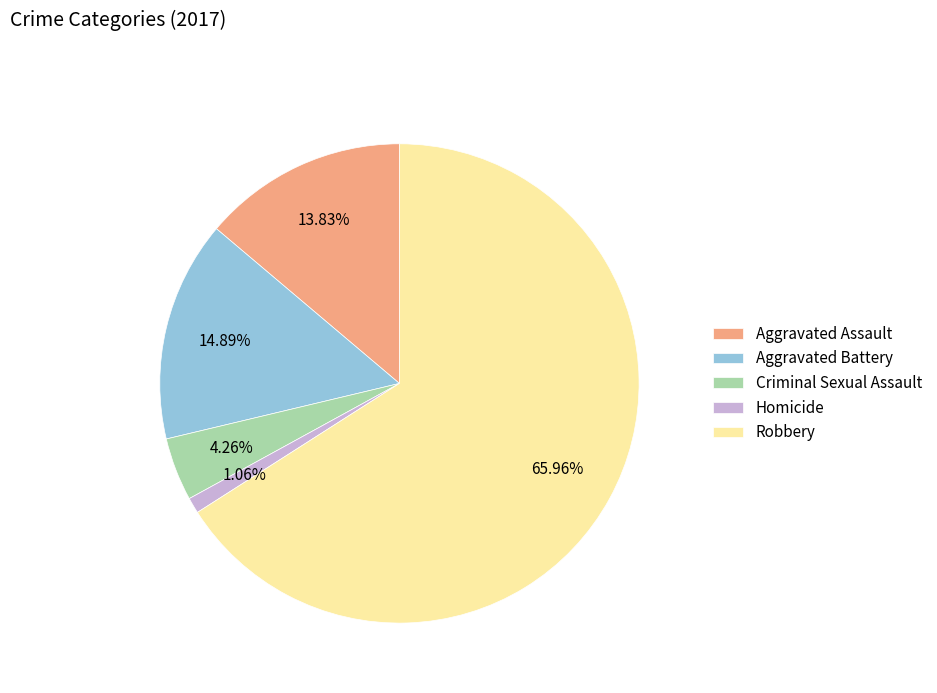

How much of the chart is everything except Homicide?

98.9%